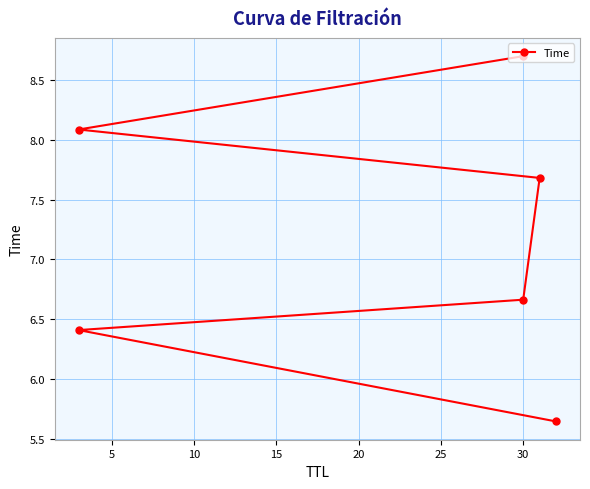

What is the difference between the second highest and minimum values?

2.4